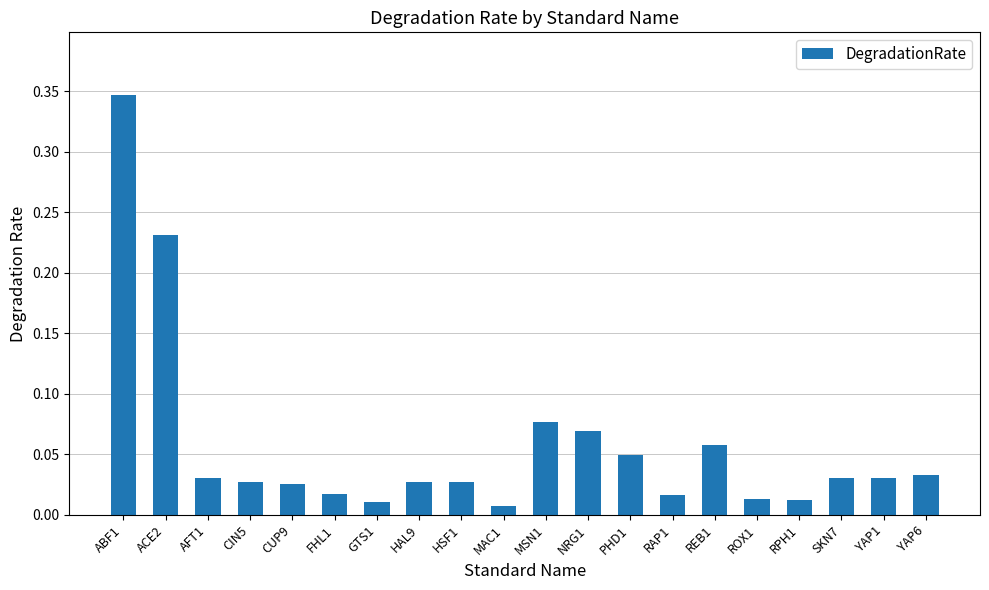

Between FHL1 and CIN5, which is larger?

CIN5